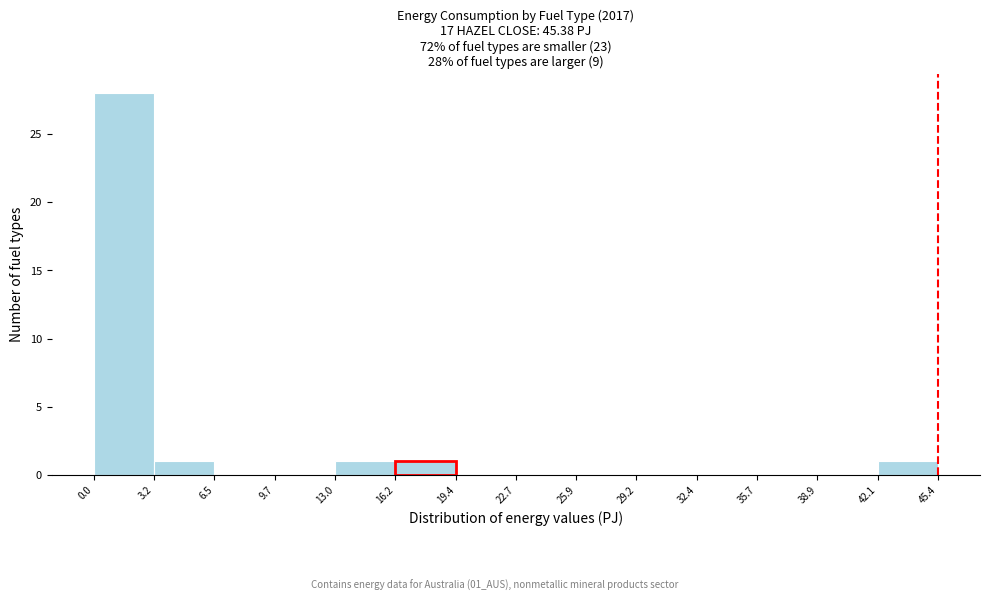

Which range on the x-axis has the tallest bar?

0.0 to 3.2